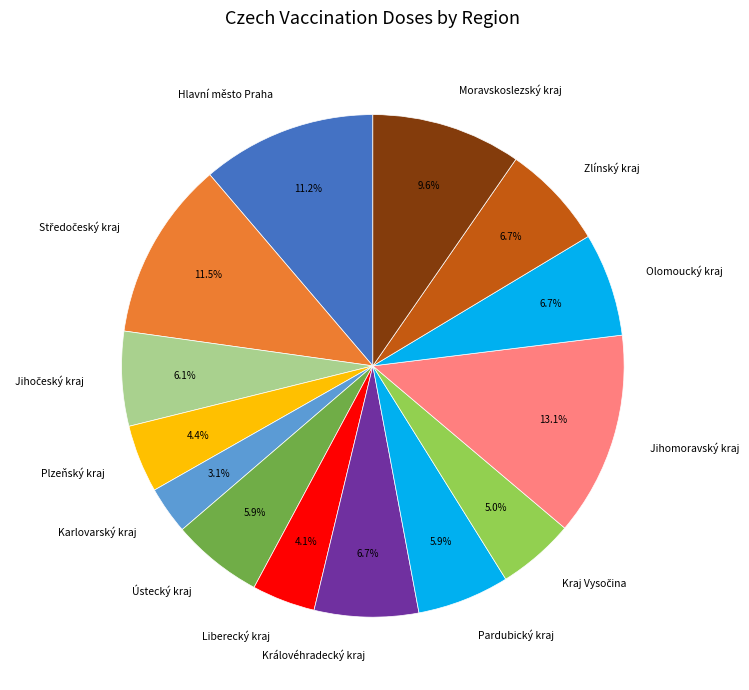

What is the largest slice in the pie chart?

Jihomoravský kraj